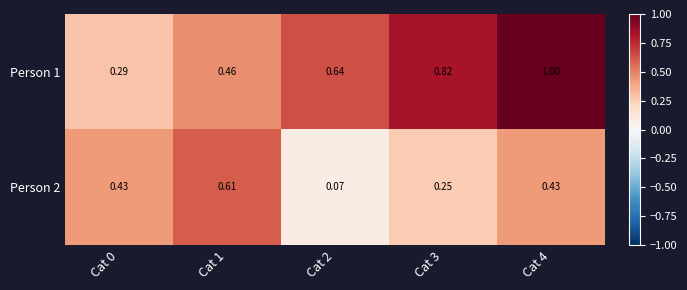

Is the value of Person 2 at Cat 2 greater than the value of Person 1 at Cat 0?

No